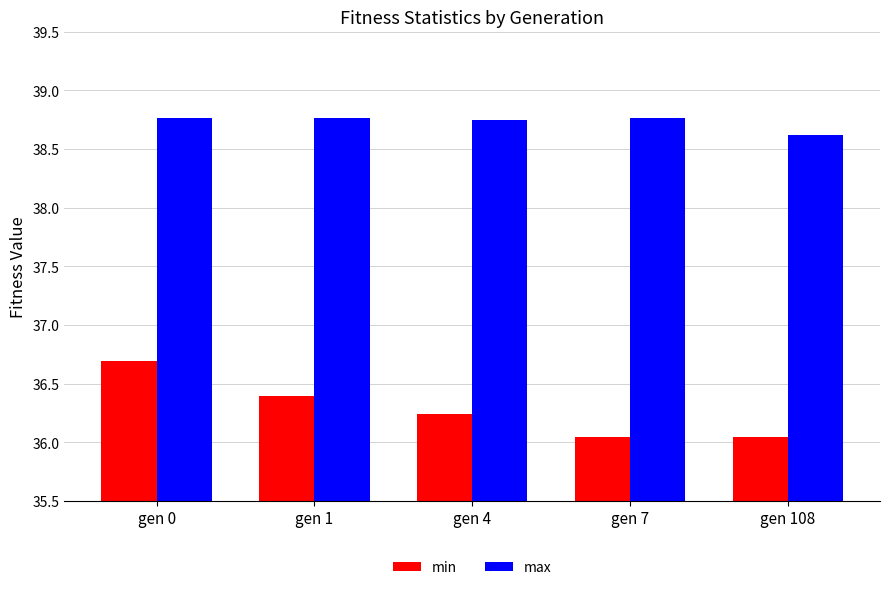

What are all the series names shown in the legend?

min, max